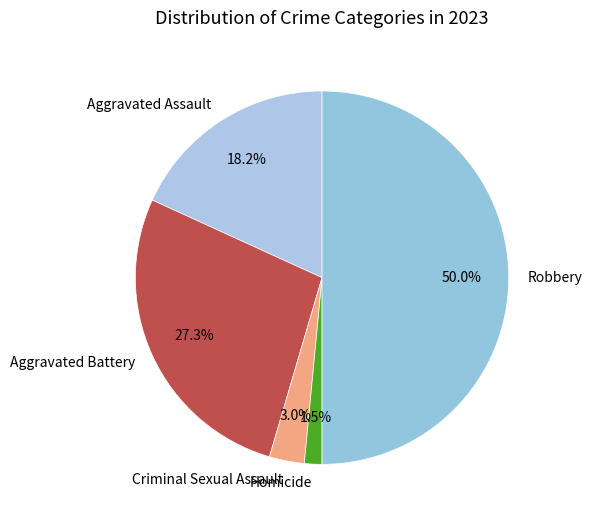

True or false: Robbery accounts for 50% of the total.

True